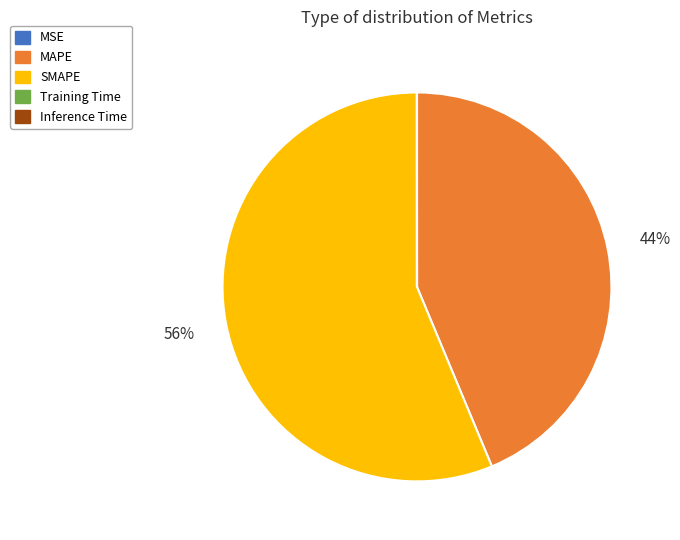

To the nearest percent, what portion does MAPE represent?

44%